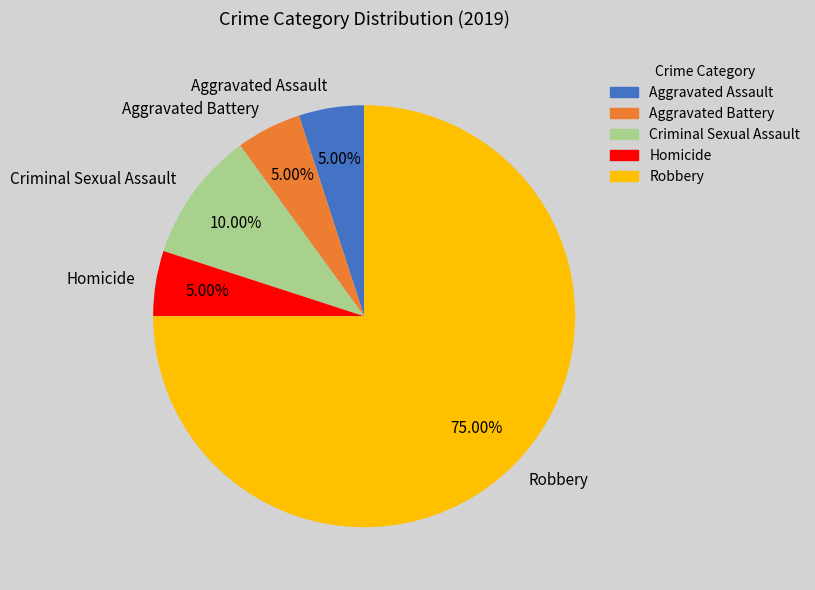

Is it true that Criminal Sexual Assault is 1% of the pie?

False